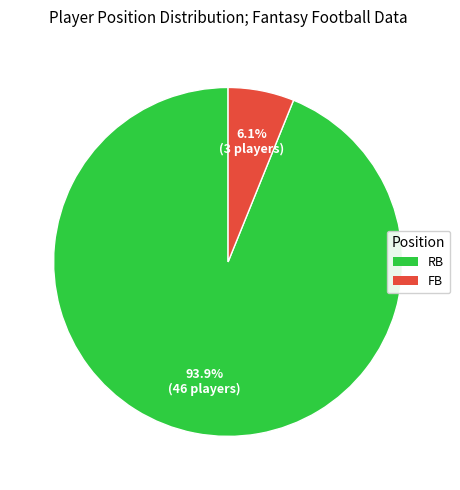

How many segments does this pie chart have?

2